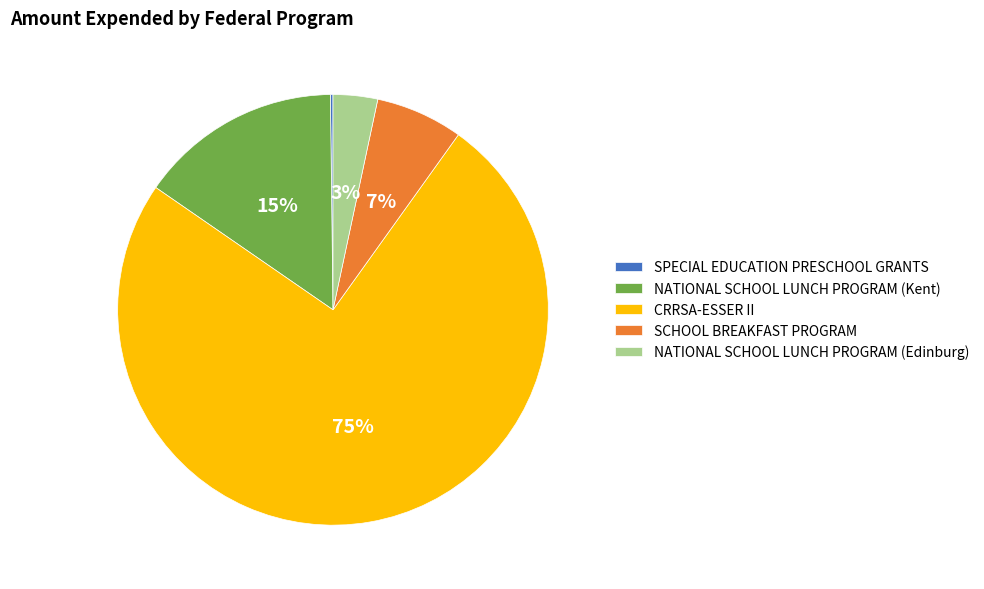

What is the largest slice in the pie chart?

CRRSA-ESSER II